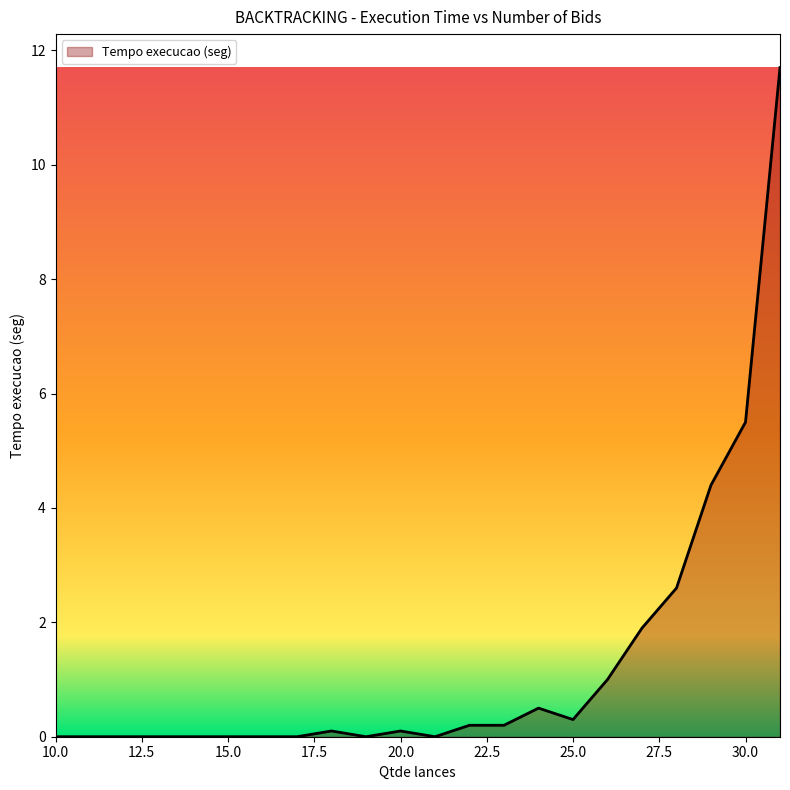

What is the sum of all values?

28.5